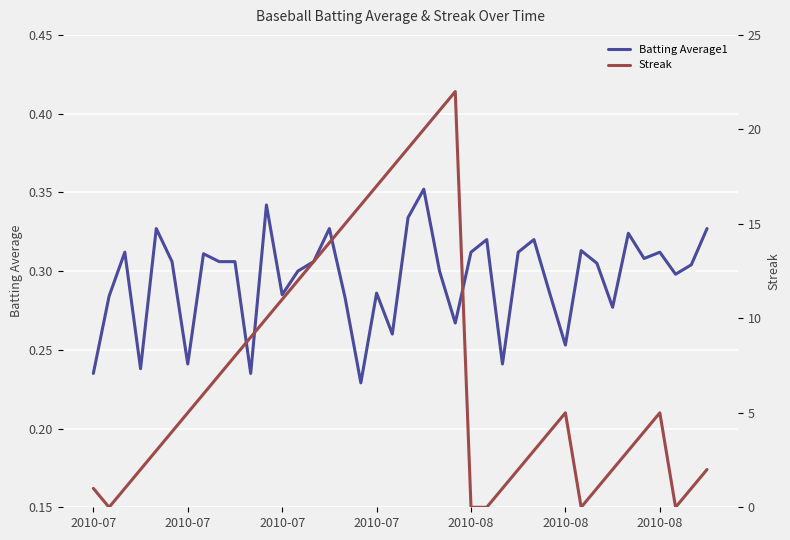

Rank the series by their average value, from lowest to highest.

Batting Average1, Streak